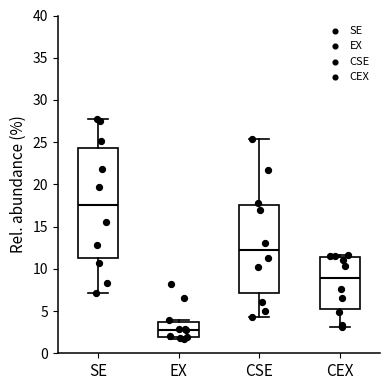

Where does the median line of the box for CEX sit on the y-axis? The values are not printed on the chart, so give them approximately, as read against the axis.

9.0